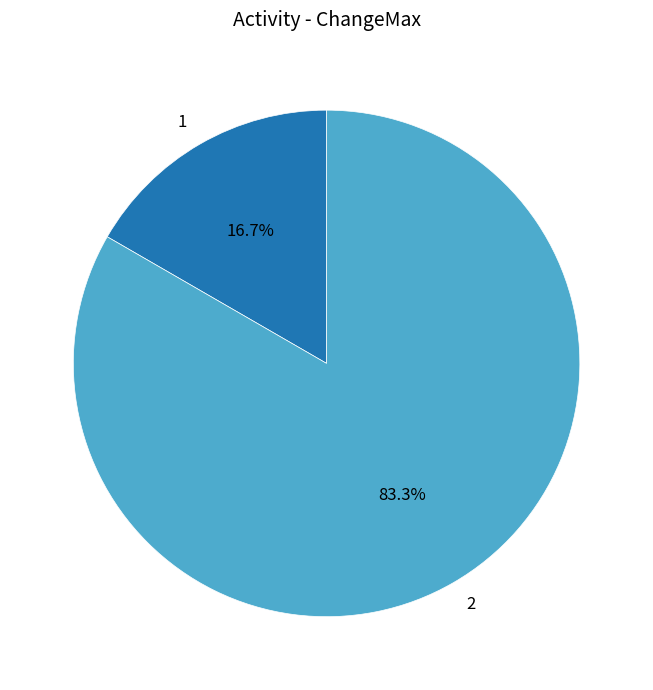

How many slices are in this pie chart?

2